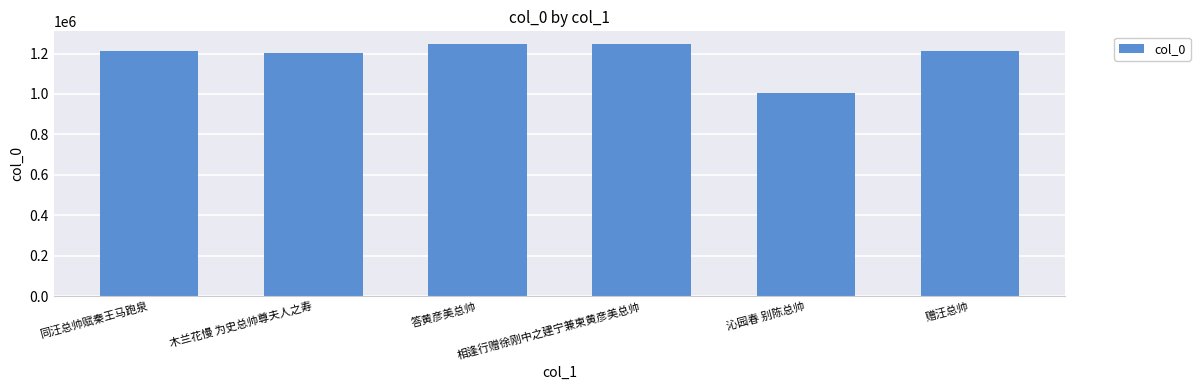

How many data points does each series have?

6